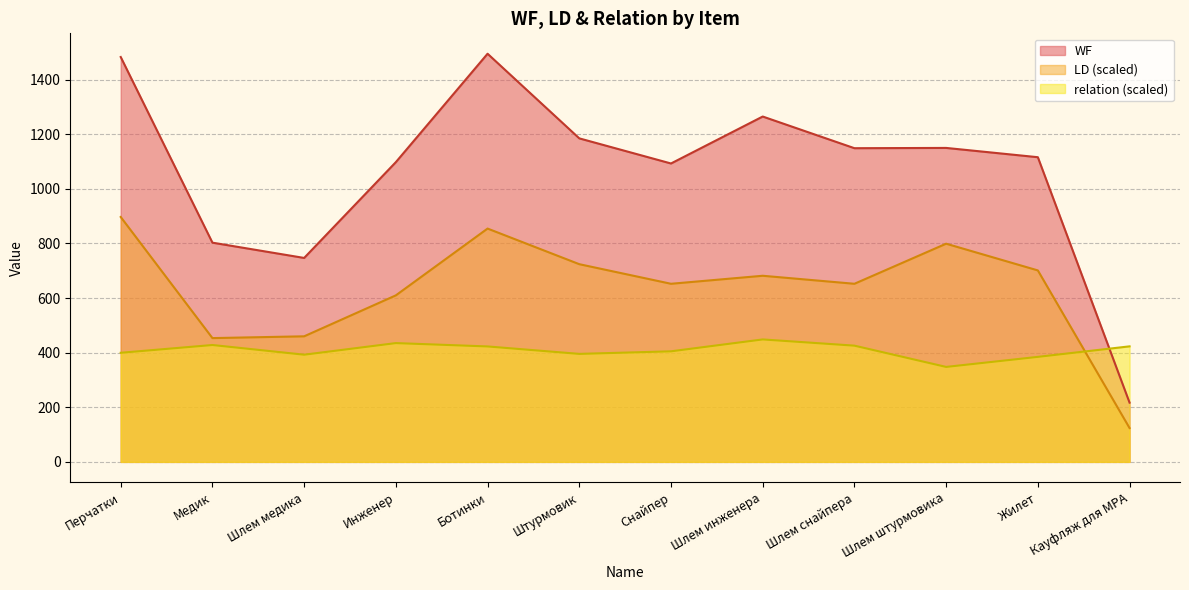

True or false: LD and WF cross at least once.

False